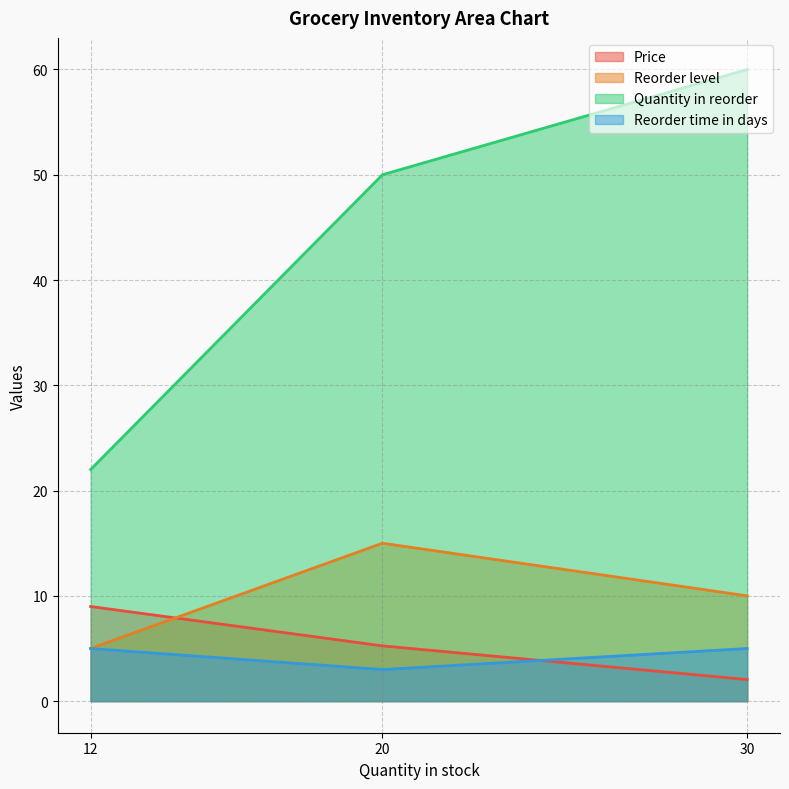

At which label is Reorder level closest to 10?

30